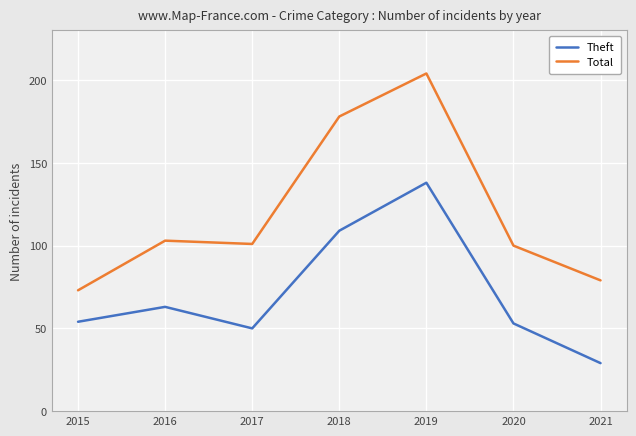

The value of Total at 2021 is 79. True or false?

True